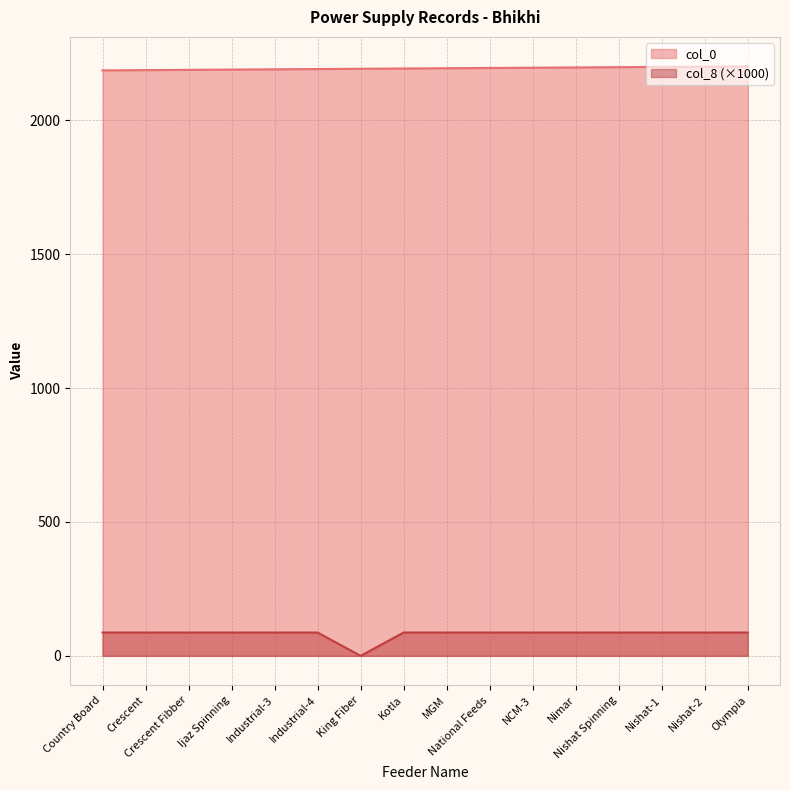

Reading right to left, extract all data points from this chart.

col_0: 2202.0	2201.0	2200.0	2199.0	2198.0	2197.0	2196.0	2195.0	2194.0	2193.0	2192.0	2191.0	2190.0	2189.0	2188.0	2187.0
col_8: 87.1	87.1	87.1	87.1	87.1	87.1	87.1	87.1	87.1	0.0	87.1	87.1	87.1	87.1	87.1	87.1